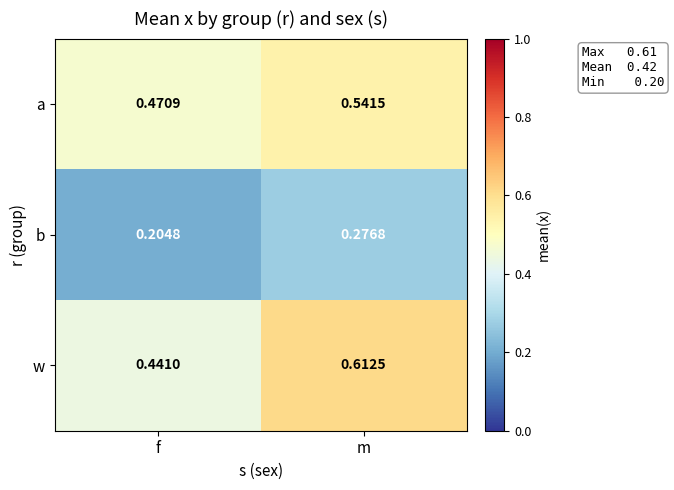

Which series has the largest range (max minus min)?

w